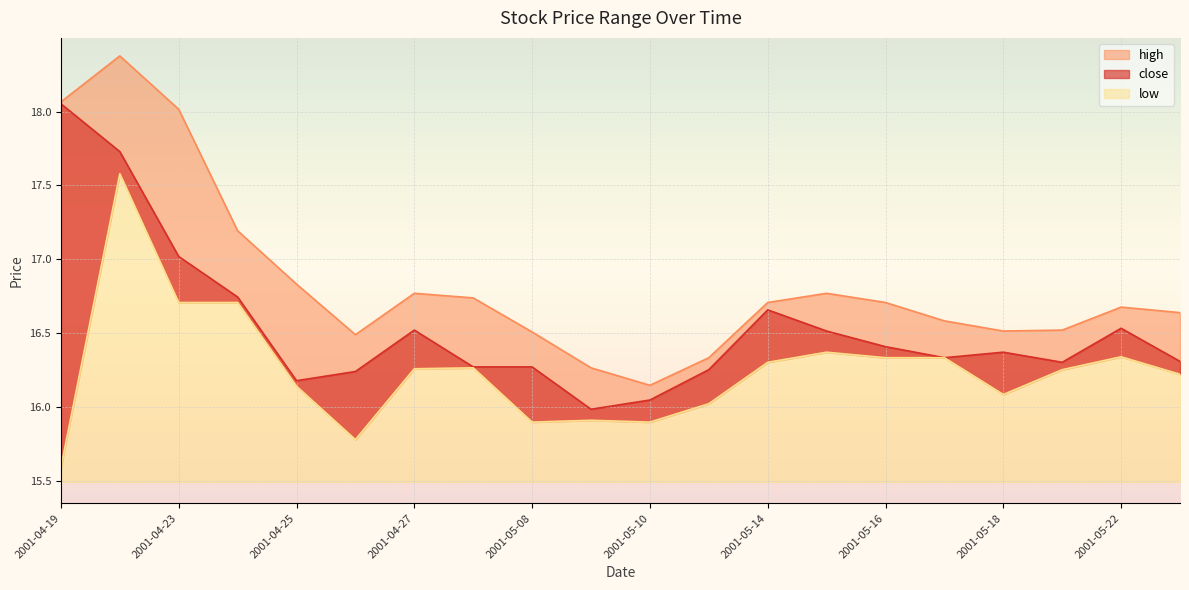

True or false: close and low intersect in this chart.

False